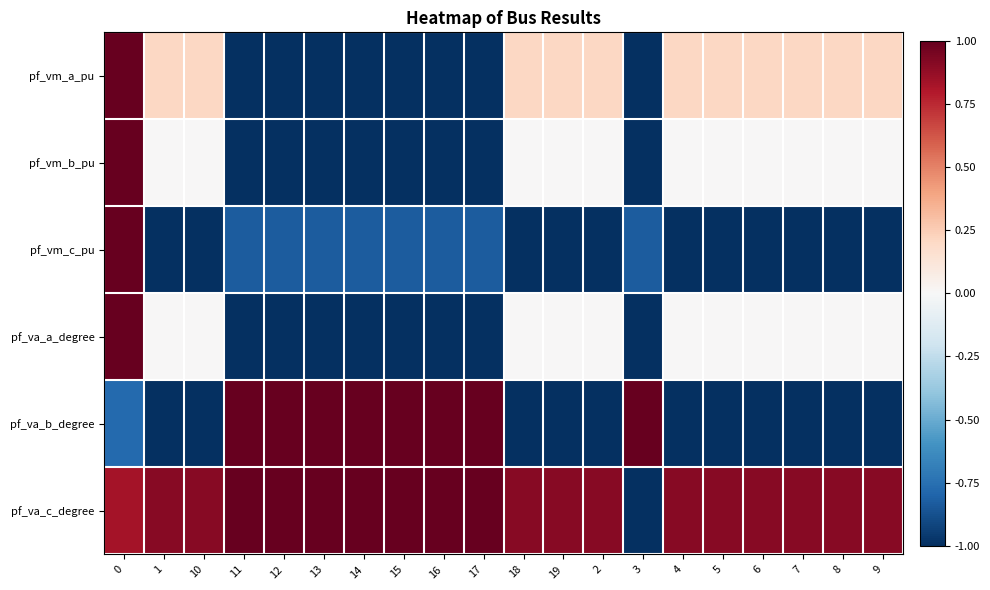

Reading left to right, what are all the values shown in this chart?

pf_vm_a_pu: 0=1.0	1=0.2	10=0.2	11=-1.0	12=-1.0	13=-1.0	14=-1.0	15=-1.0	16=-1.0	17=-1.0	18=0.2	19=0.2	2=0.2	3=-1.0	4=0.2	5=0.2	6=0.2	7=0.2	8=0.2	9=0.2
pf_vm_b_pu: 0=1.0	1=0.0	10=0.0	11=-1.0	12=-1.0	13=-1.0	14=-1.0	15=-1.0	16=-1.0	17=-1.0	18=0.0	19=0.0	2=0.0	3=-1.0	4=0.0	5=0.0	6=0.0	7=0.0	8=0.0	9=0.0
pf_vm_c_pu: 0=1.0	1=-1.0	10=-1.0	11=-0.8	12=-0.8	13=-0.8	14=-0.8	15=-0.8	16=-0.8	17=-0.8	18=-1.0	19=-1.0	2=-1.0	3=-0.8	4=-1.0	5=-1.0	6=-1.0	7=-1.0	8=-1.0	9=-1.0
pf_va_a_degree: 0=1.0	1=0.0	10=0.0	11=-1.0	12=-1.0	13=-1.0	14=-1.0	15=-1.0	16=-1.0	17=-1.0	18=0.0	19=0.0	2=0.0	3=-1.0	4=0.0	5=0.0	6=0.0	7=0.0	8=0.0	9=0.0
pf_va_b_degree: 0=-0.8	1=-1.0	10=-1.0	11=1.0	12=1.0	13=1.0	14=1.0	15=1.0	16=1.0	17=1.0	18=-1.0	19=-1.0	2=-1.0	3=1.0	4=-1.0	5=-1.0	6=-1.0	7=-1.0	8=-1.0	9=-1.0
pf_va_c_degree: 0=0.8	1=0.9	10=0.9	11=1.0	12=1.0	13=1.0	14=1.0	15=1.0	16=1.0	17=1.0	18=0.9	19=0.9	2=0.9	3=-1.0	4=0.9	5=0.9	6=0.9	7=0.9	8=0.9	9=0.9